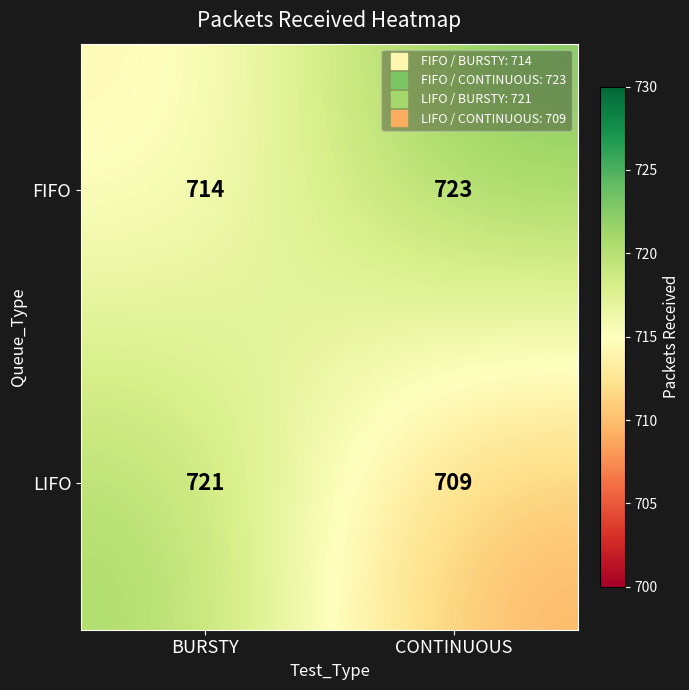

What is the minimum value shown in the chart?

709